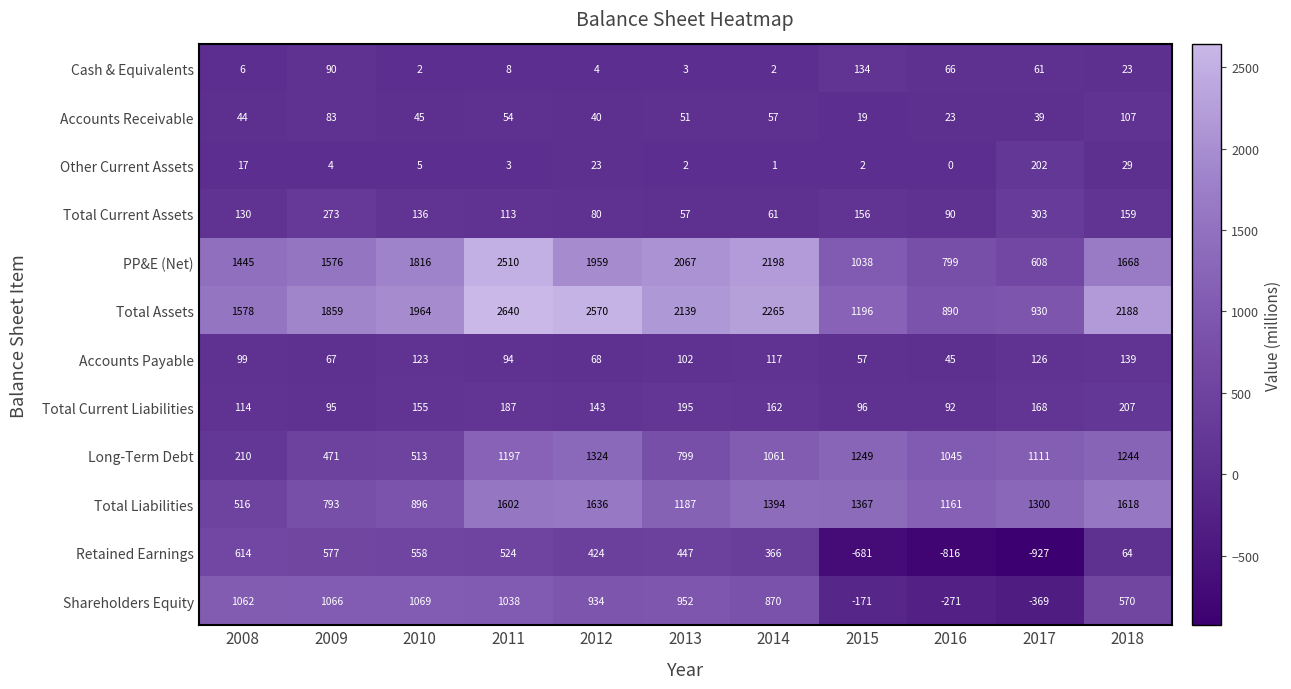

Is it true that Other Current Assets equals 202 at 2017?

True